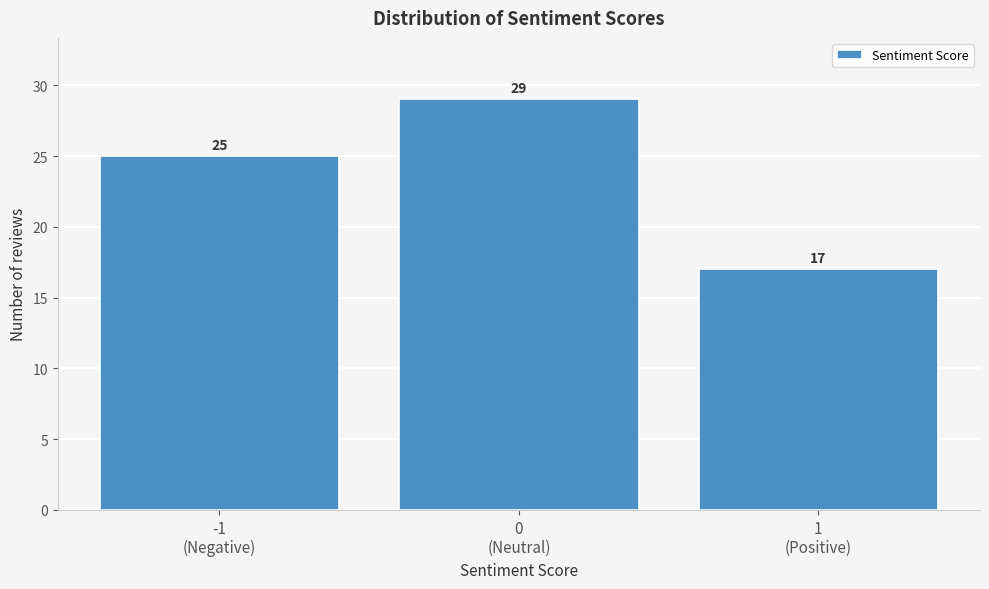

Reading left to right, extract all data points from this chart.

25	29	17